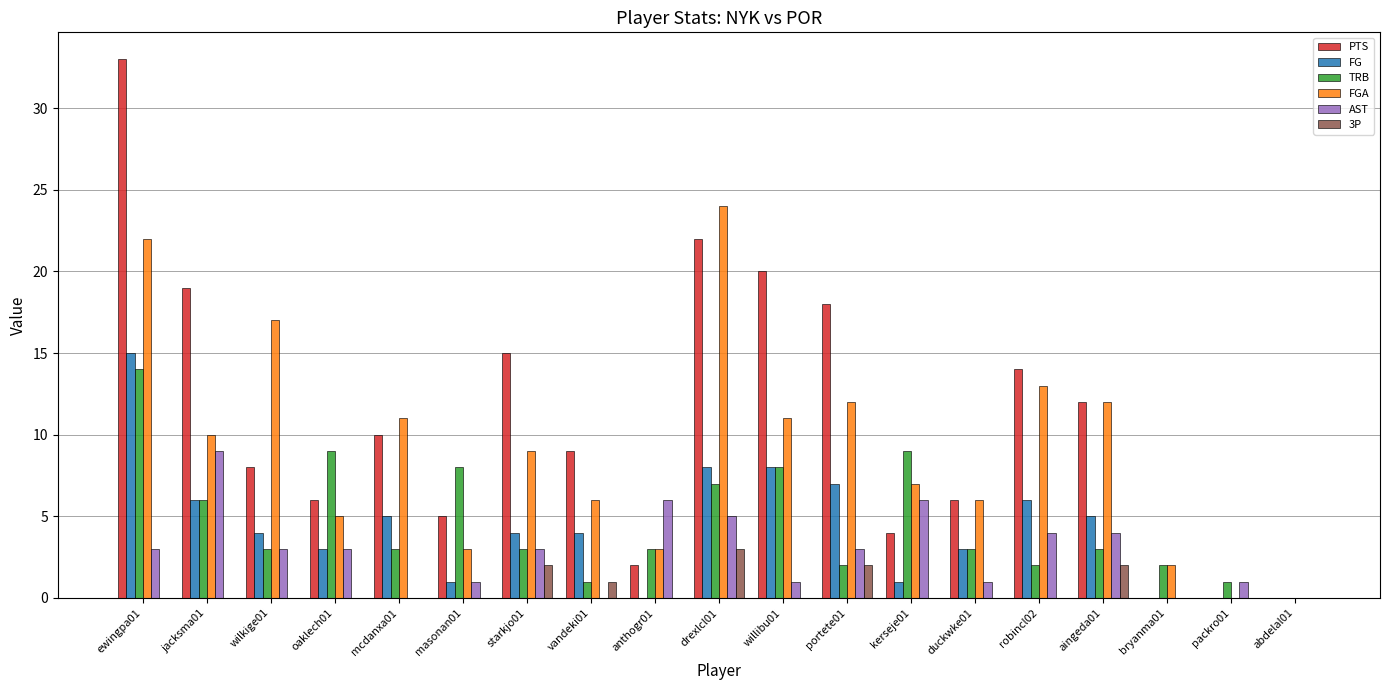

What are all the series names shown in the legend?

PTS, FG, TRB, FGA, AST, 3P